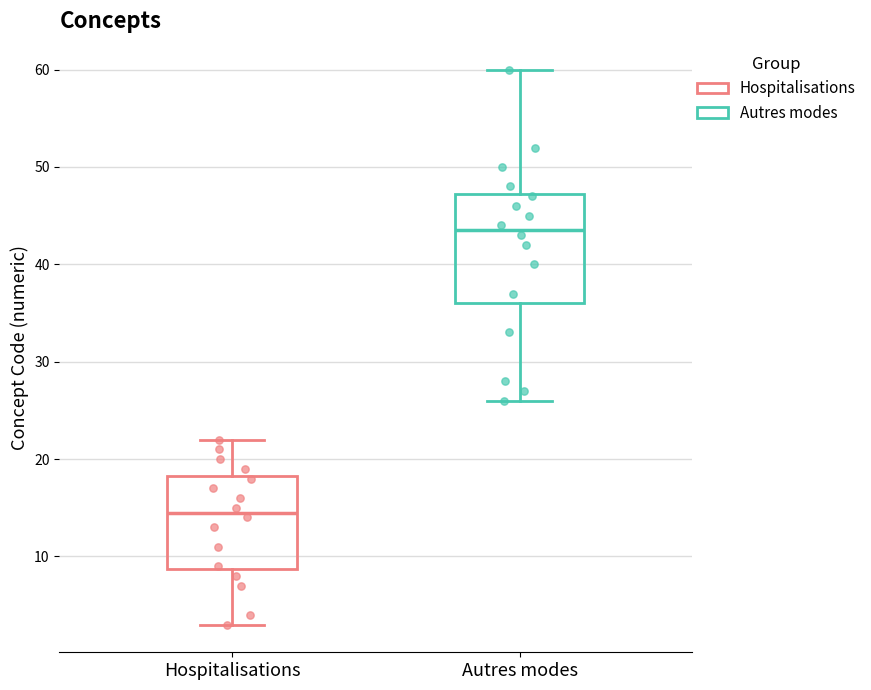

Reading left to right, transcribe this box plot: for each box, give where its median line is, the range the box spans, and where its two whiskers end, as read against the y-axis. The values are not printed on the chart, so give them approximately, as read against the axis.

Hospitalisations: median 15, box 9 to 18, whiskers 3 to 22
Autres modes: median 44, box 36 to 47, whiskers 26 to 60